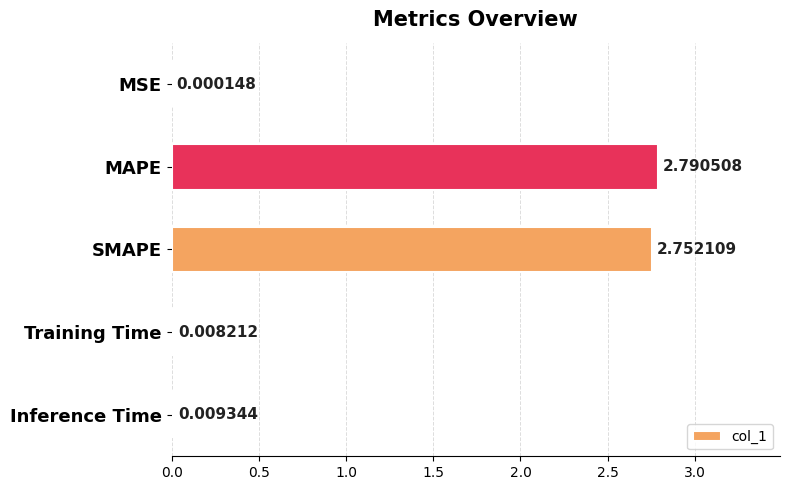

At which label is the value closest to 1?

Inference Time